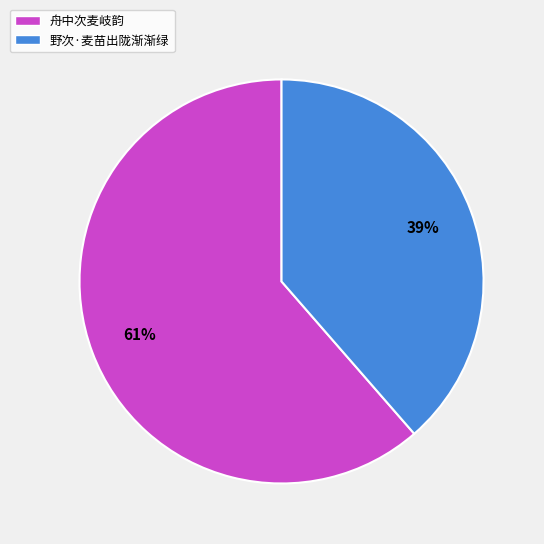

Rank the categories by value from lowest to highest.

野次·麦苗出陇渐渐绿, 舟中次麦岐韵